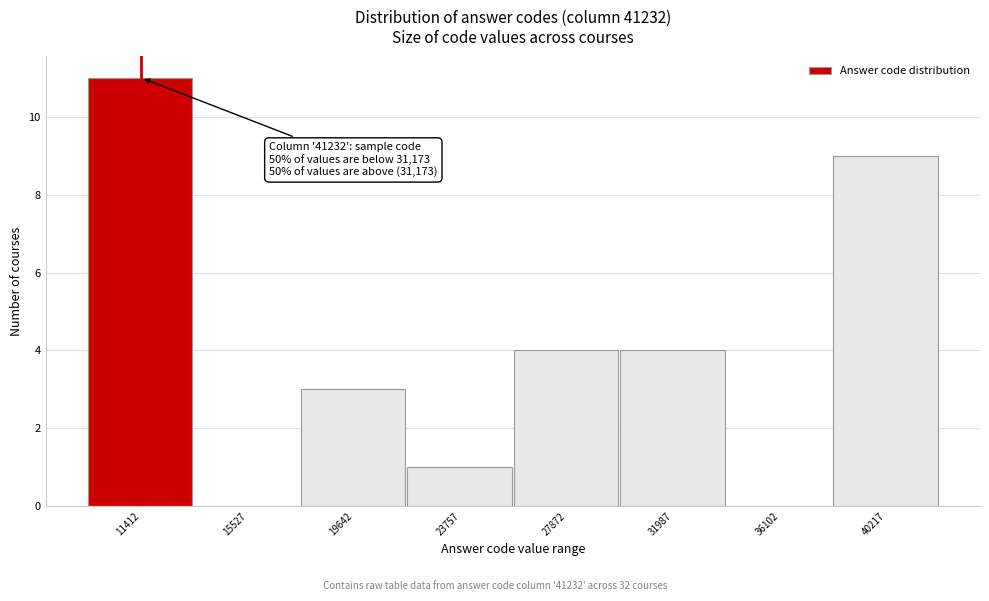

Reading left to right, extract all data points from this chart.

11412=11	15527=0	19642=3	23757=1	27872=4	31987=4	36102=0	40217=9